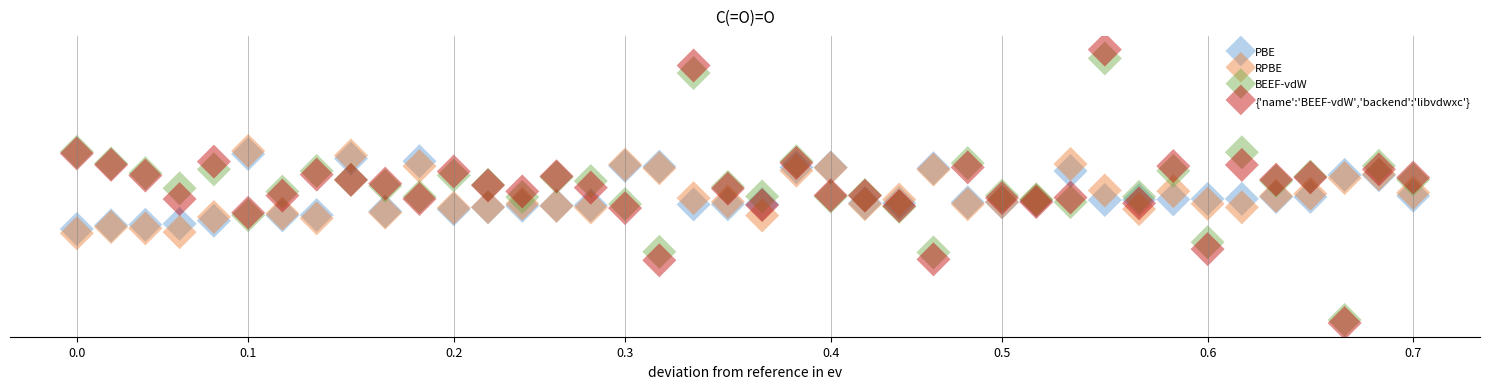

What are all the series names shown in the legend?

PBE, RPBE, BEEF-vdW, {'name':'BEEF-vdW','backend':'libvdwxc'}